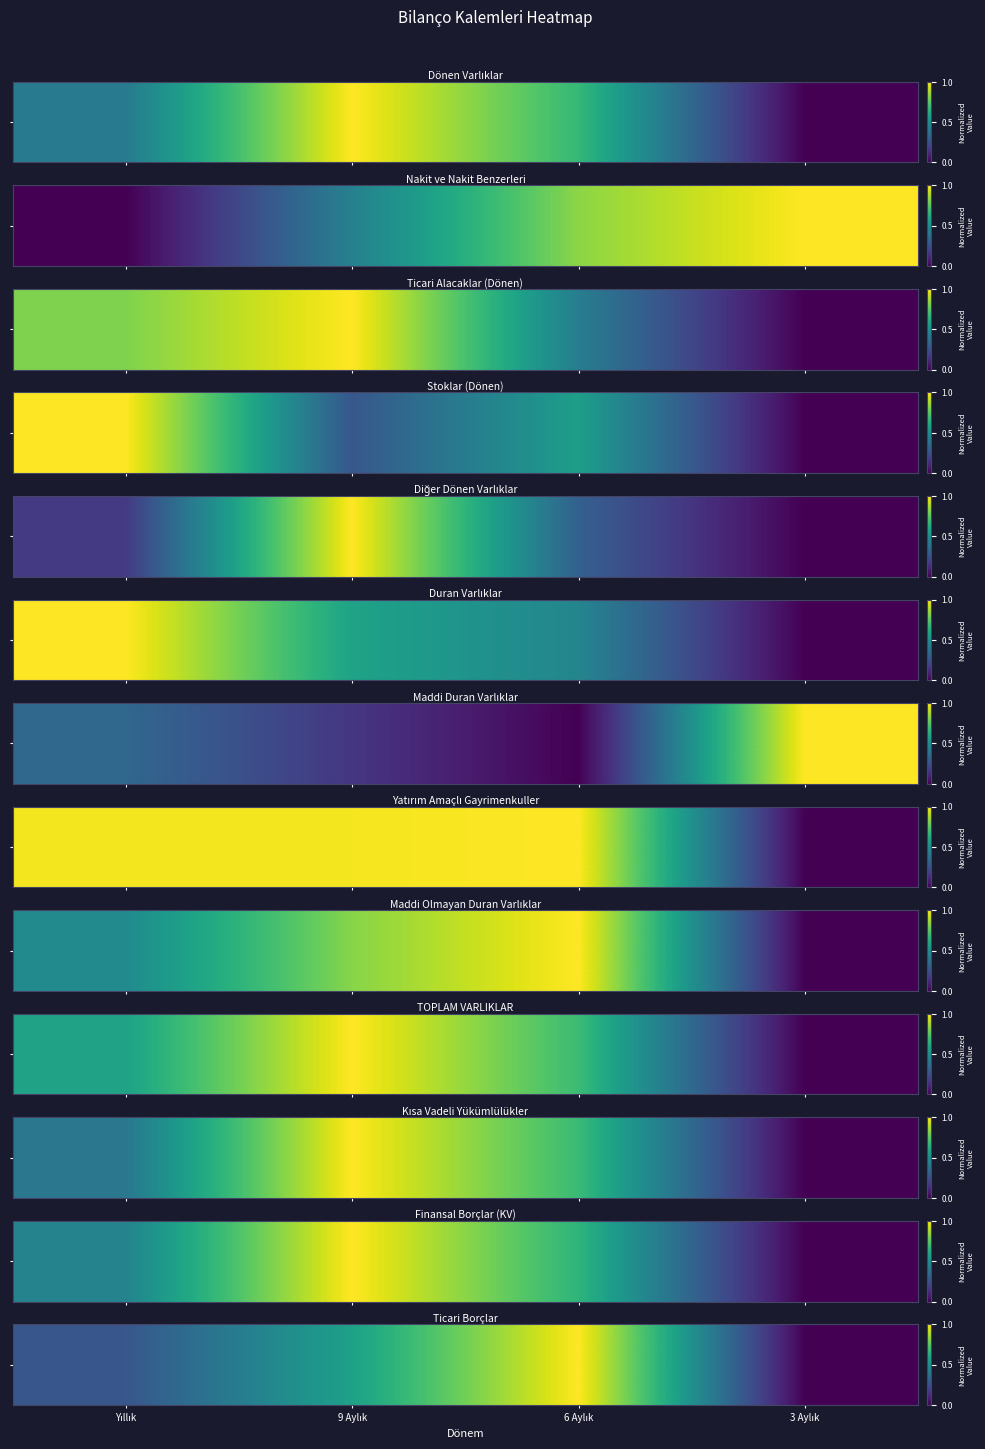

What is the sum of all values?

1.8